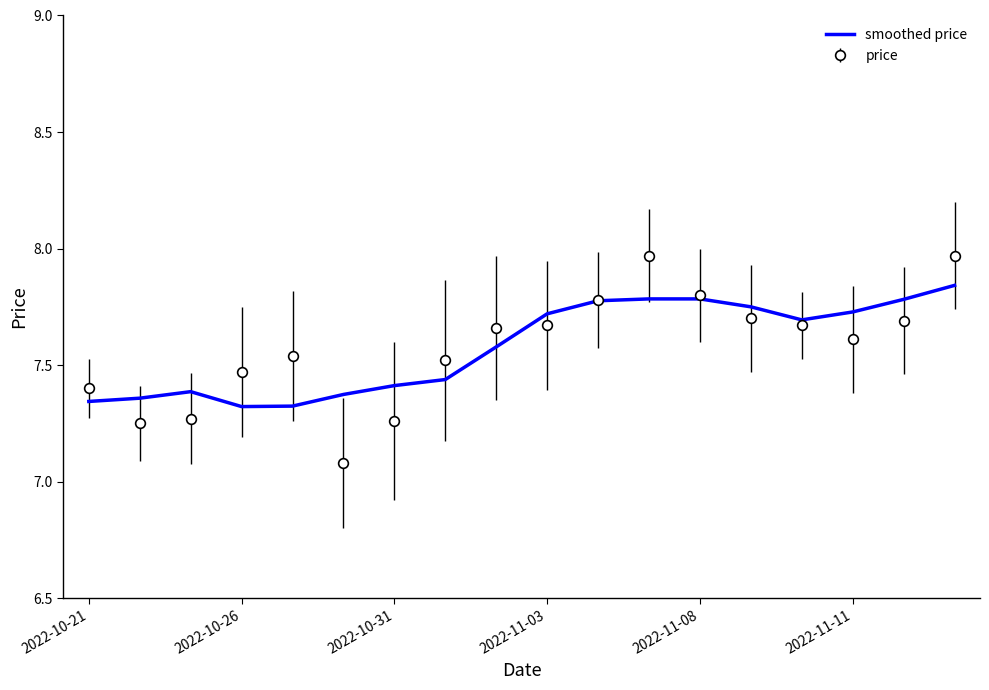

Rank the series by their maximum value, from highest to lowest.

price, smoothed price